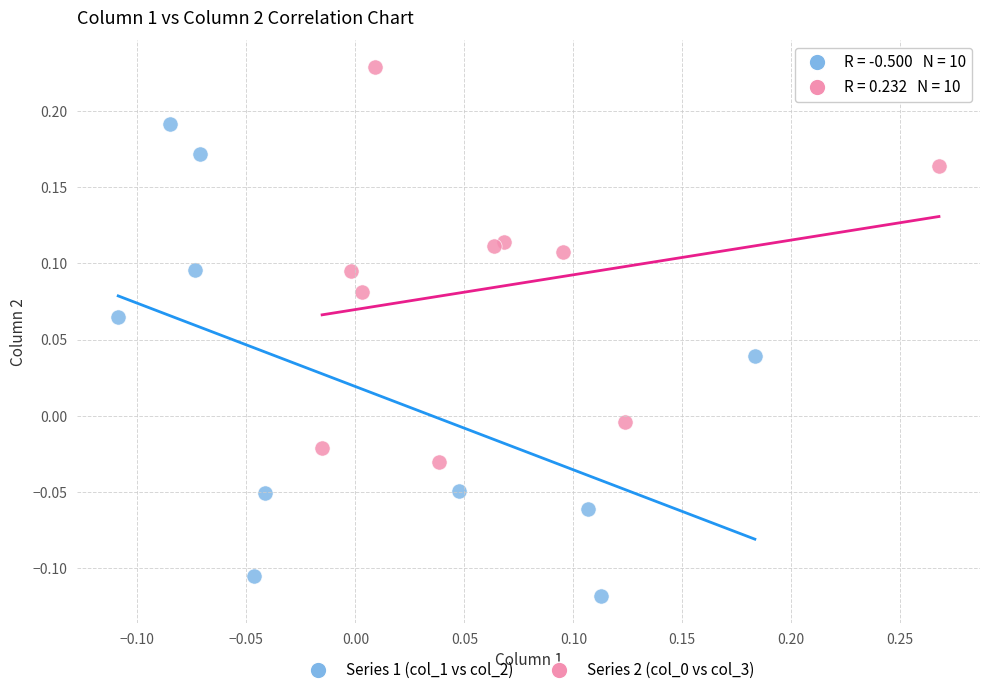

Which series contains the lowest Y value?

Series 1 (col_1 vs col_2)